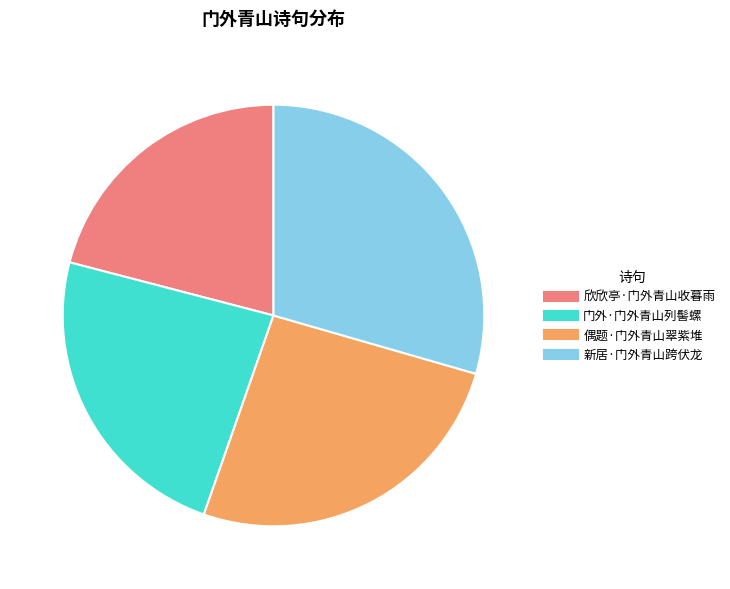

Which slice is the largest?

新居·门外青山跨伏龙